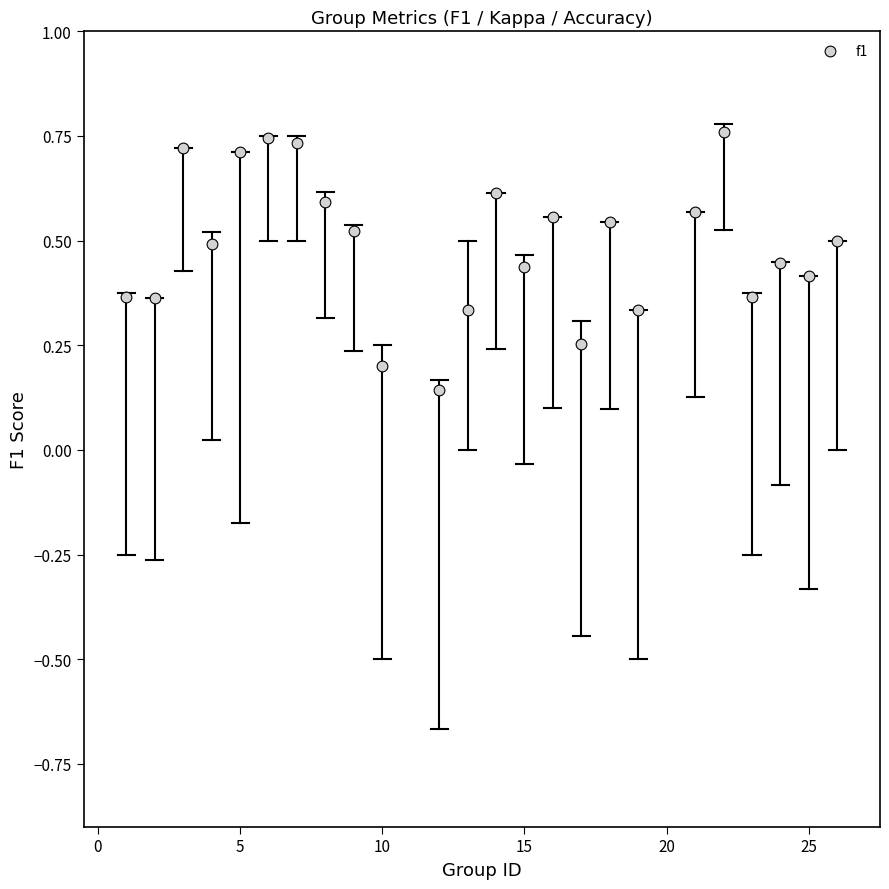

What is the range of X values (max minus min)?

25.0